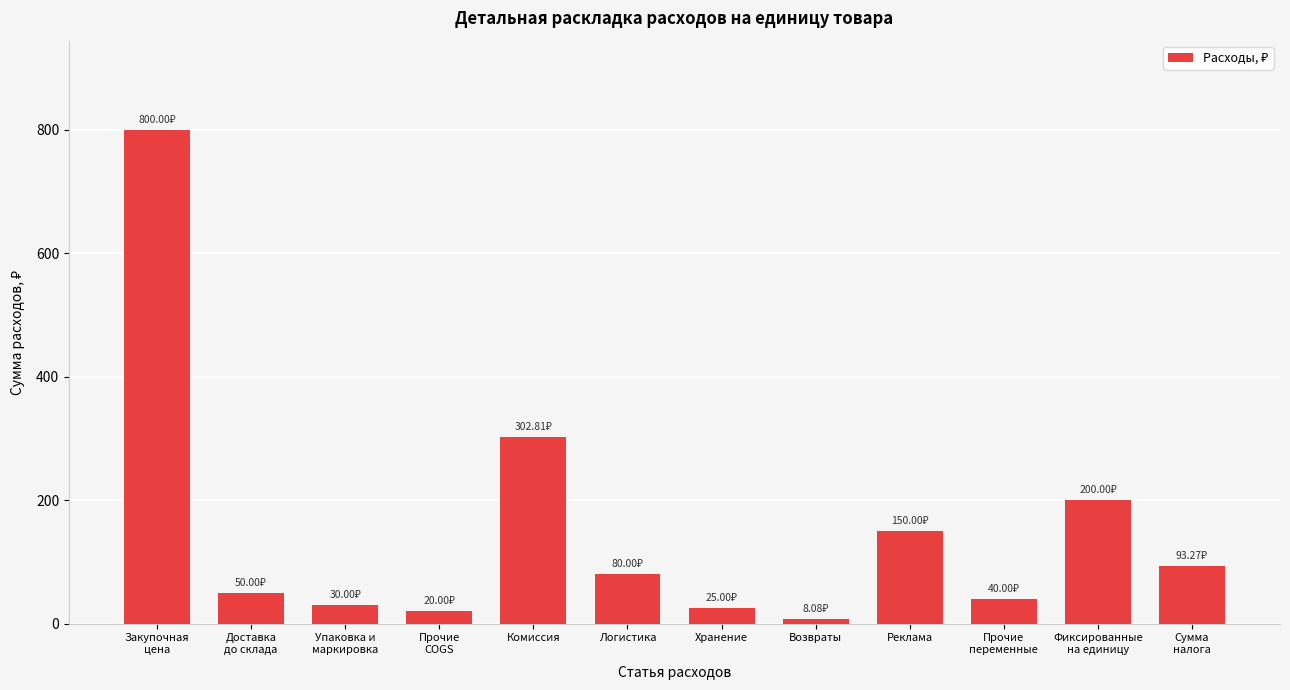

What is the label of the 7th bar from the left?

Хранение